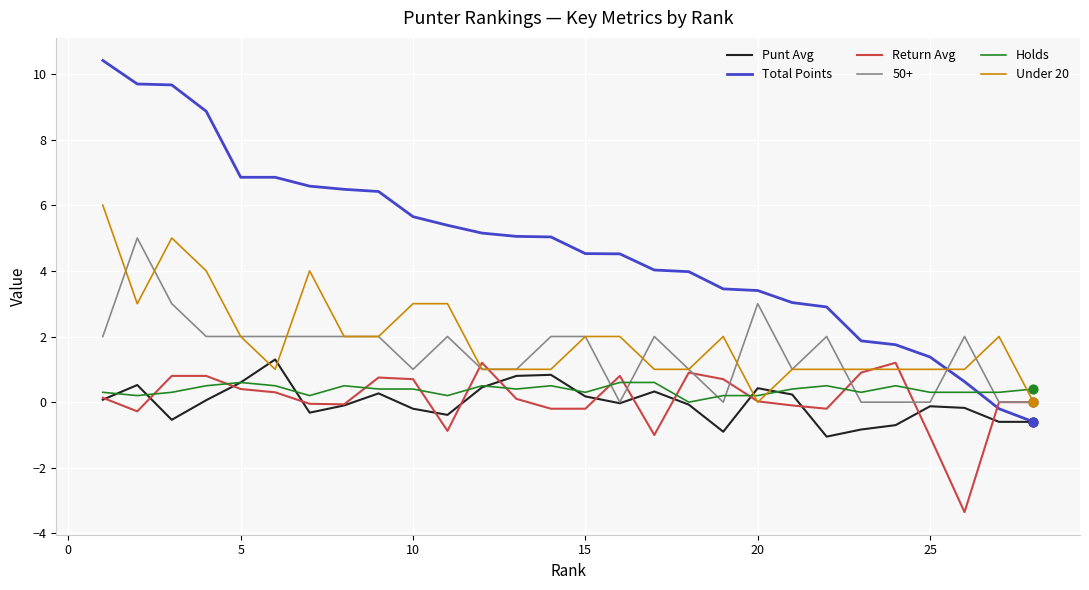

Which series has the largest total across all categories?

Total Points